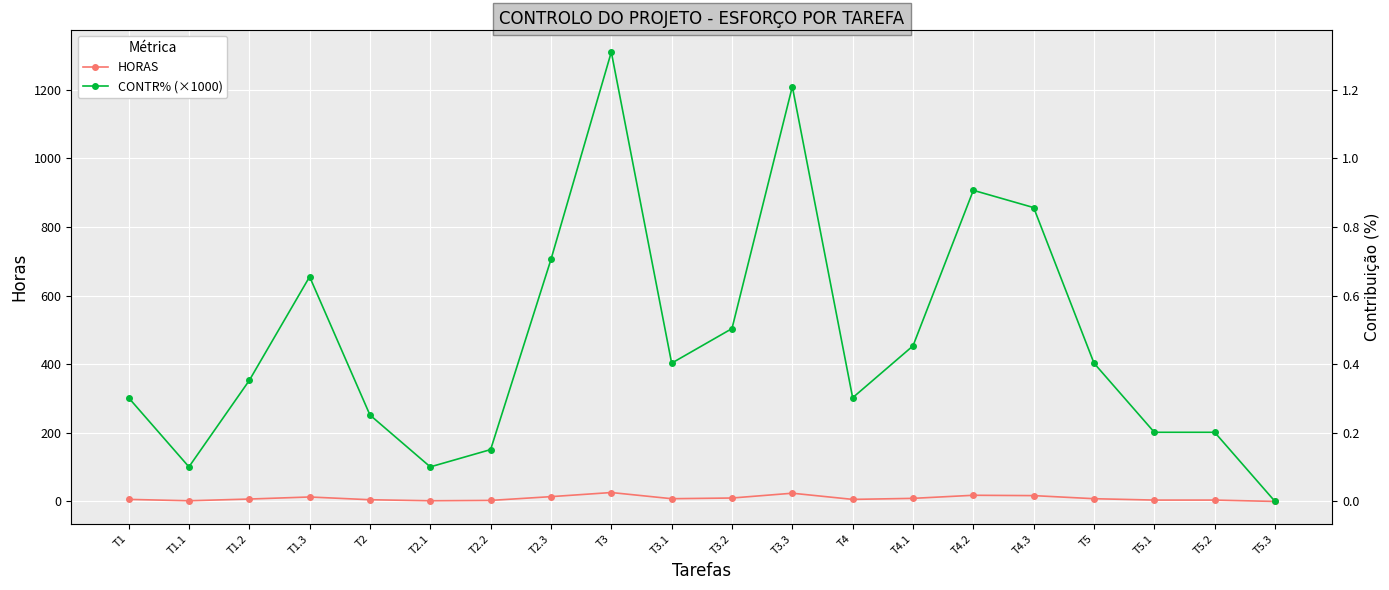

What is the difference between the second highest and minimum values in the HORAS series?

24.0